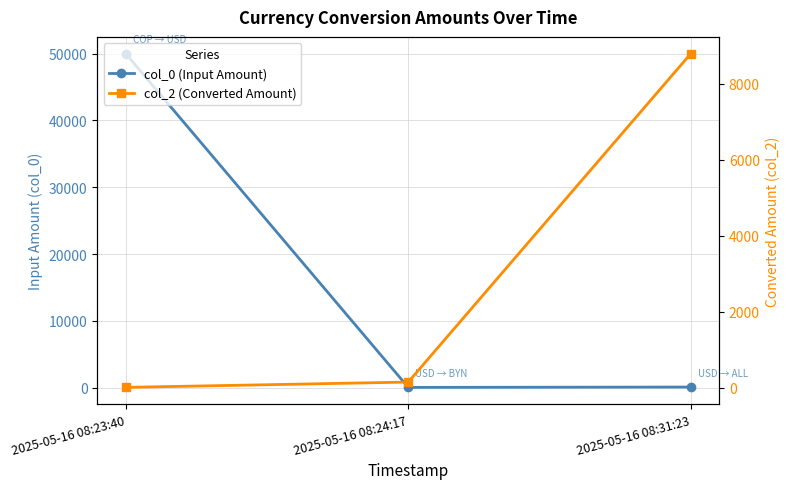

At which category is the sum across all series the highest?

2025-05-16 08:23:40